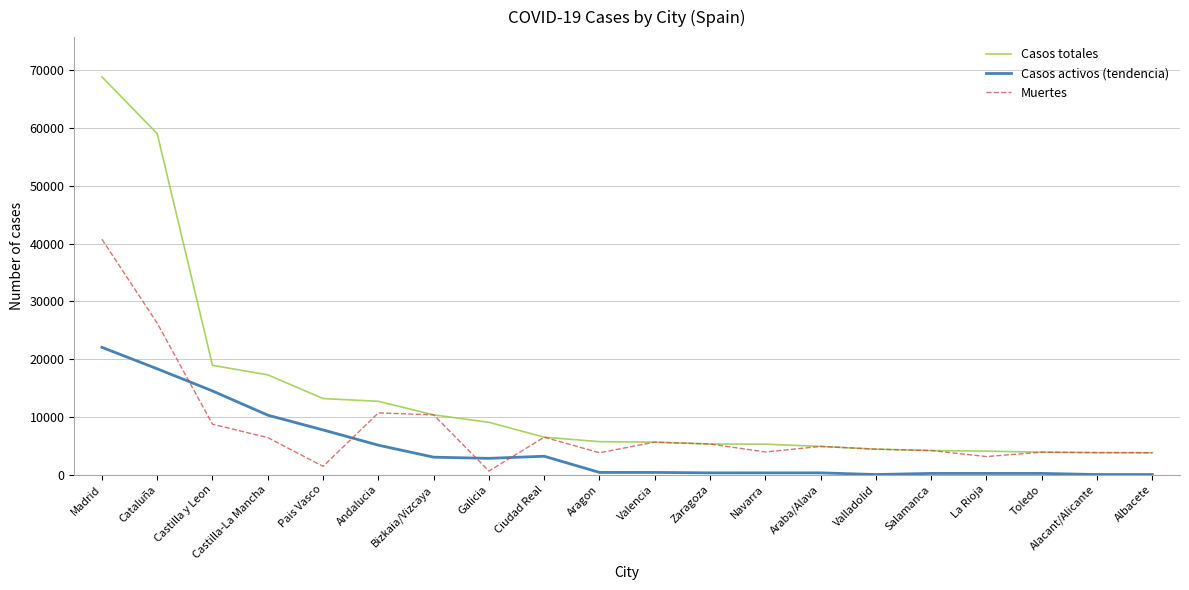

At how many categories does at least one series exceed 53120?

2